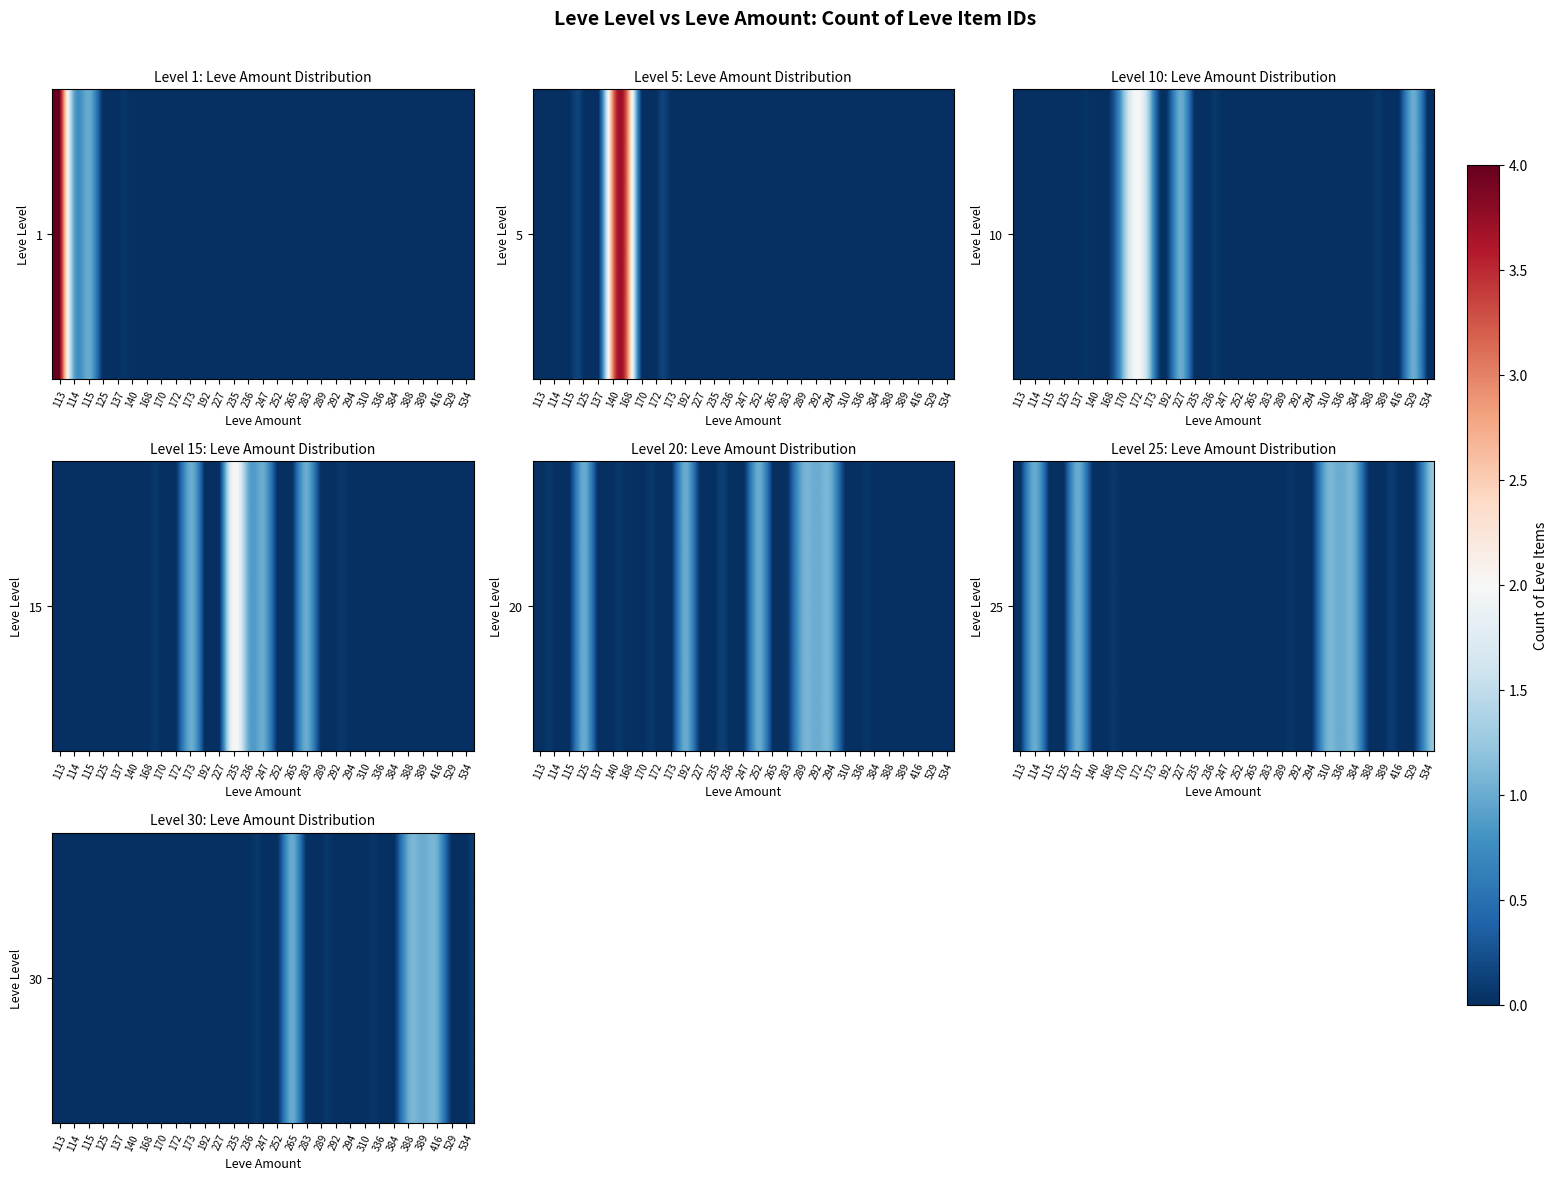

Count the number of categories in the chart.

29